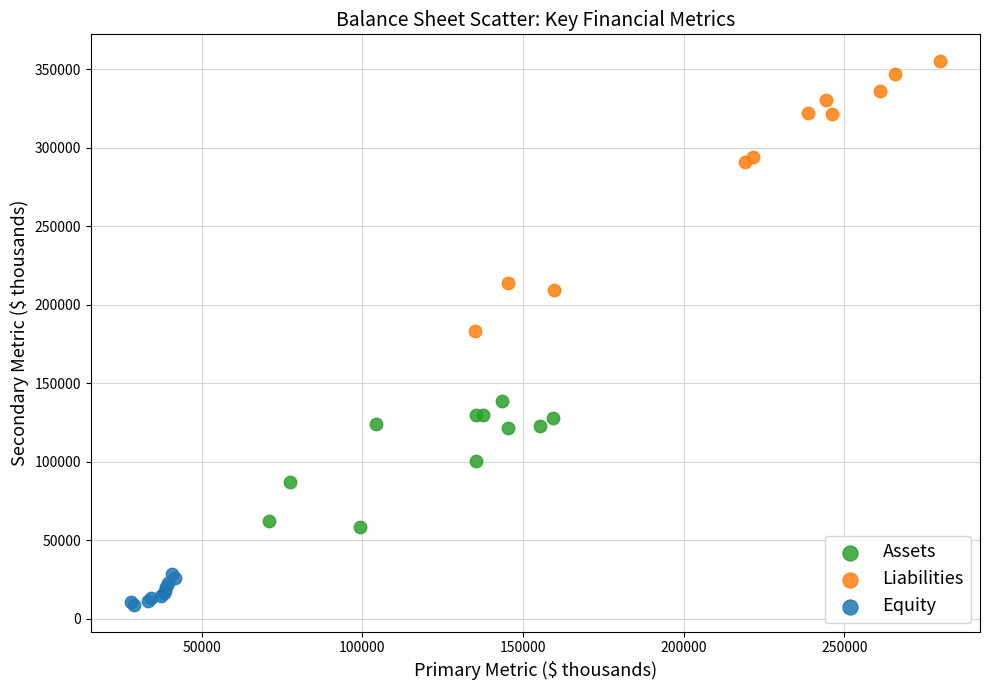

Which series reaches the minimum Y coordinate?

Equity